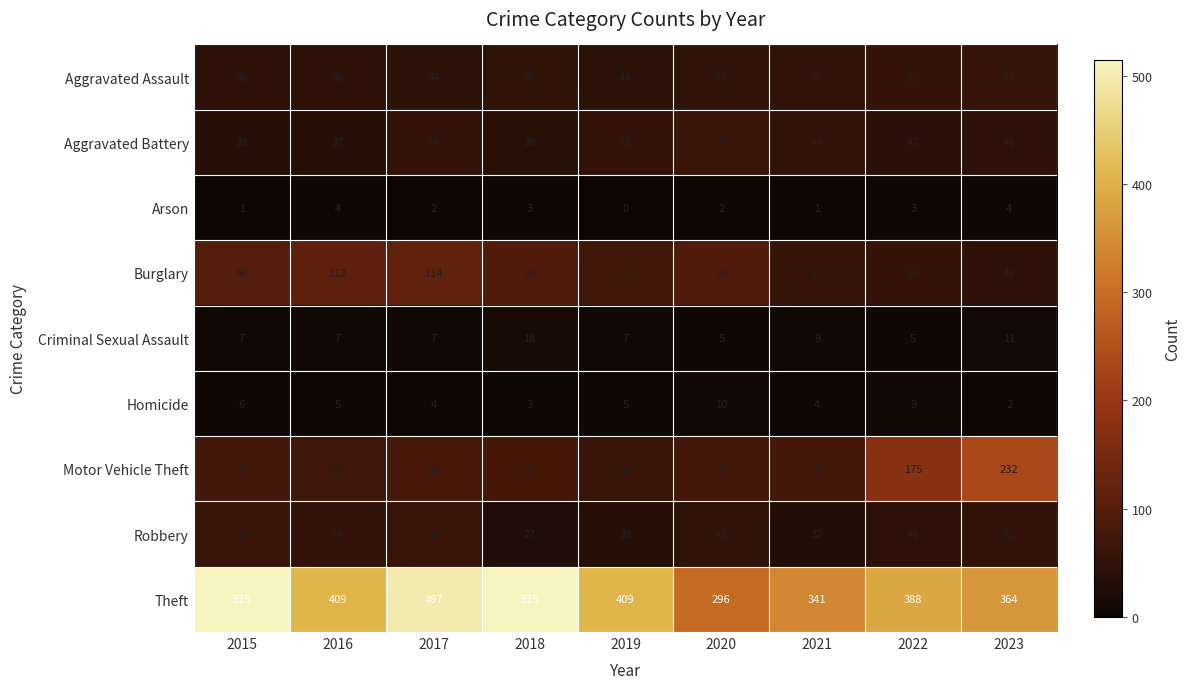

At which label does Robbery reach its peak?

2017